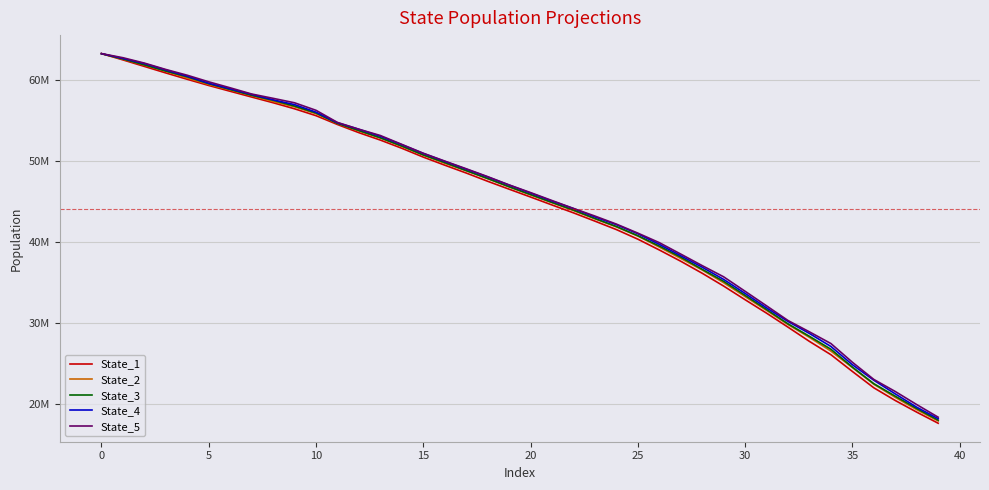

What is the label of the 29th point from the left?

28